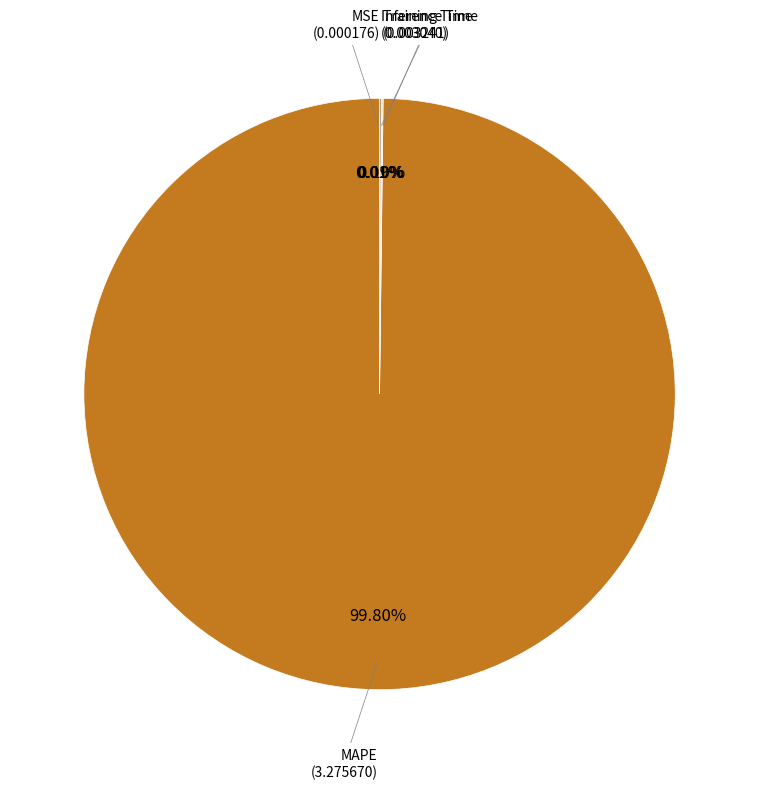

Is there any slice that represents more than half of the pie?

Yes